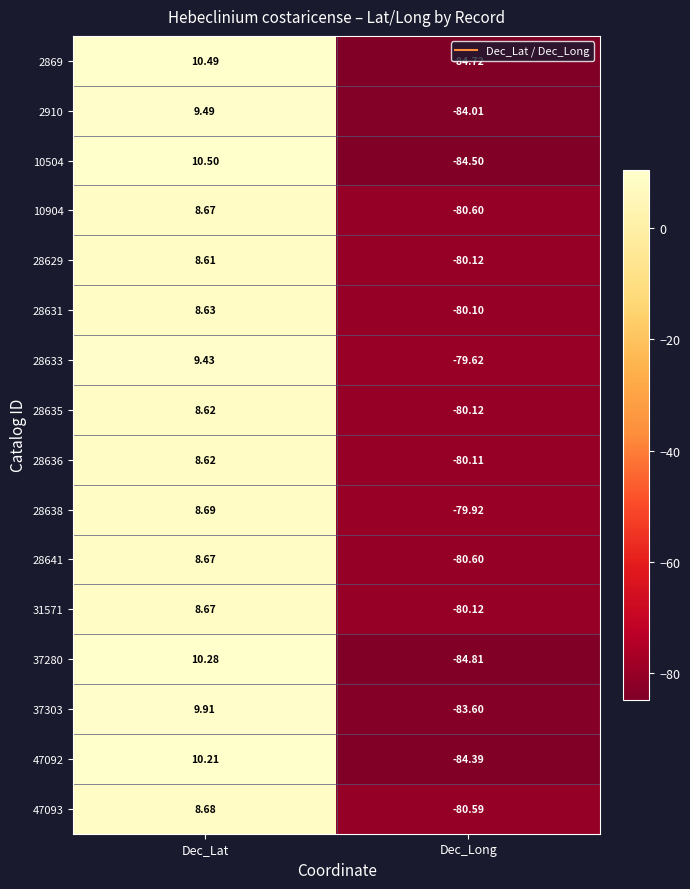

How many values in the 47093 series are below 8?

1